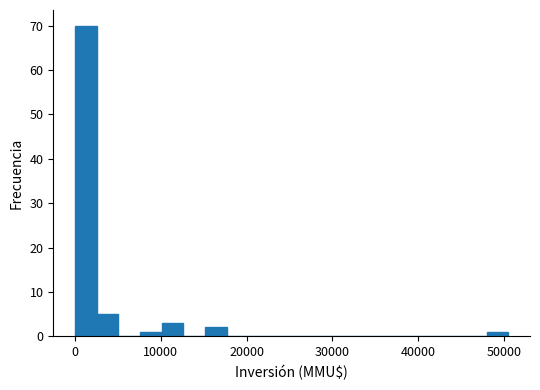

Read against the x-axis, roughly where is the centre of the tallest bar?

1000